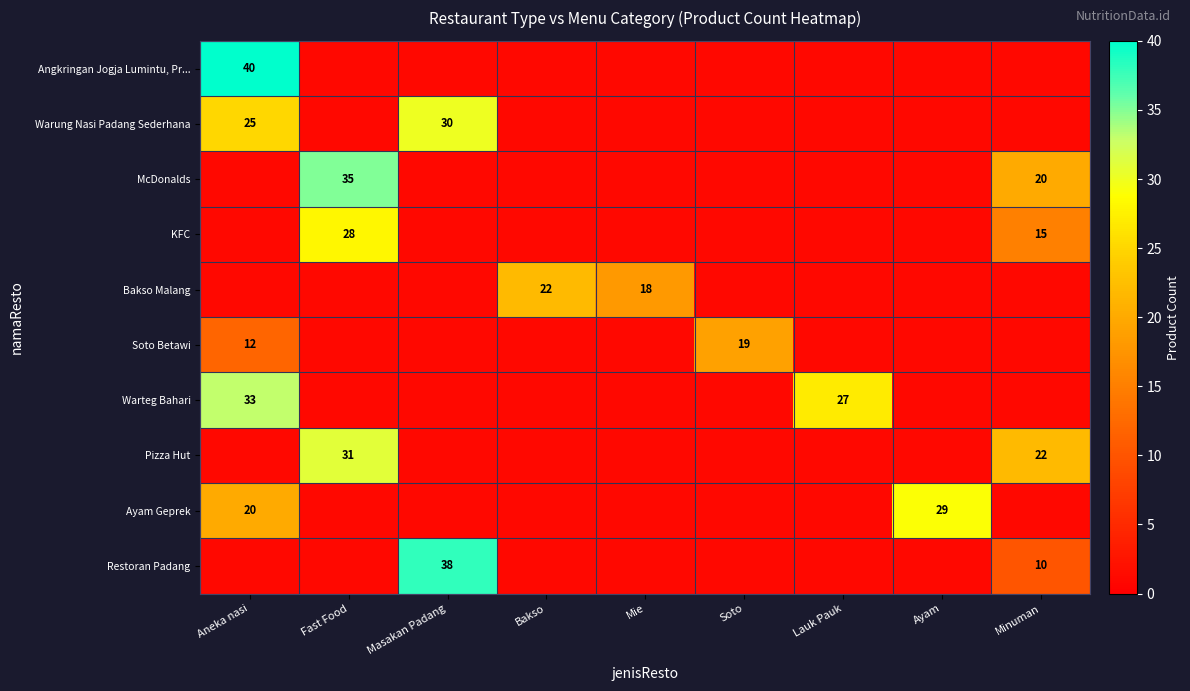

The KFC series shows 4.4 at Minuman. True or false?

False